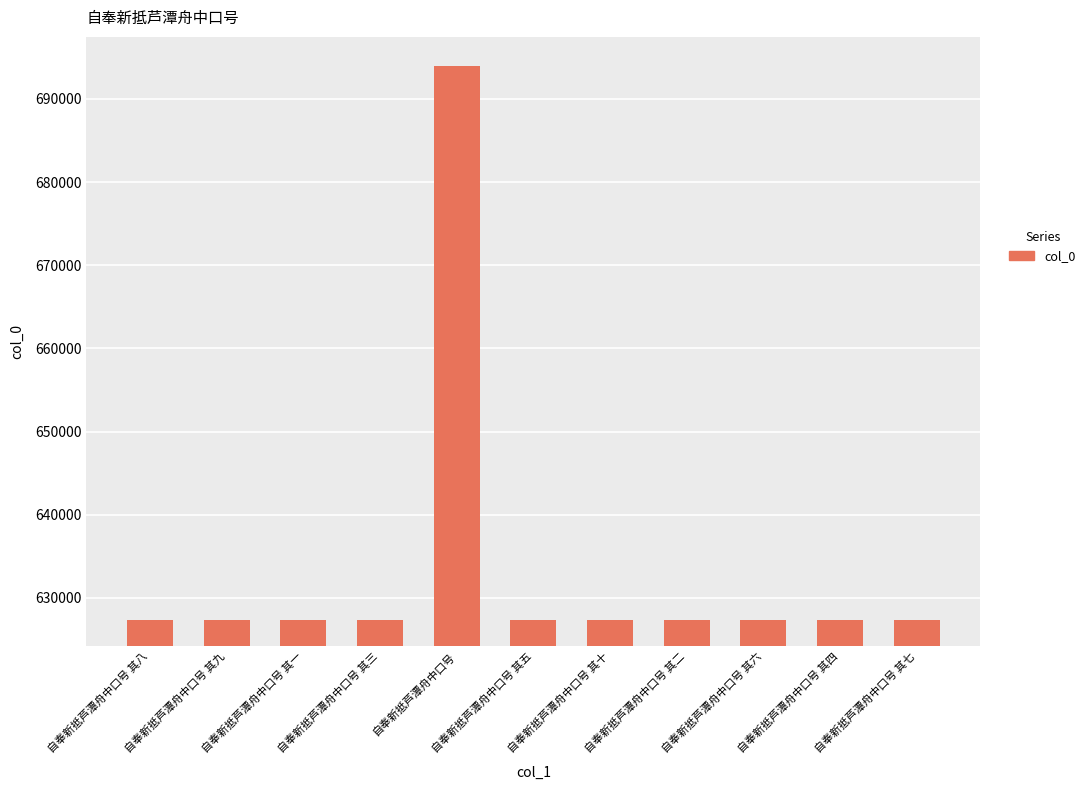

What is the ratio of the value at 自奉新抵芦潭舟中口号 其五 to the value at 自奉新抵芦潭舟中口号 其一?

1.0